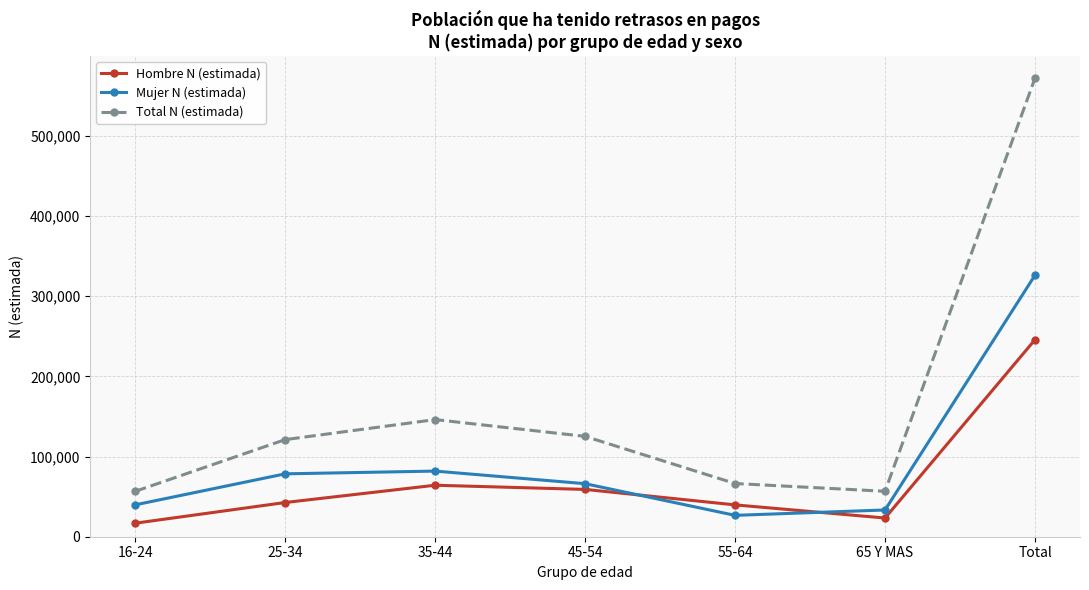

What is the value of the Mujer N (estimada) point at the 5th from the left?

26663